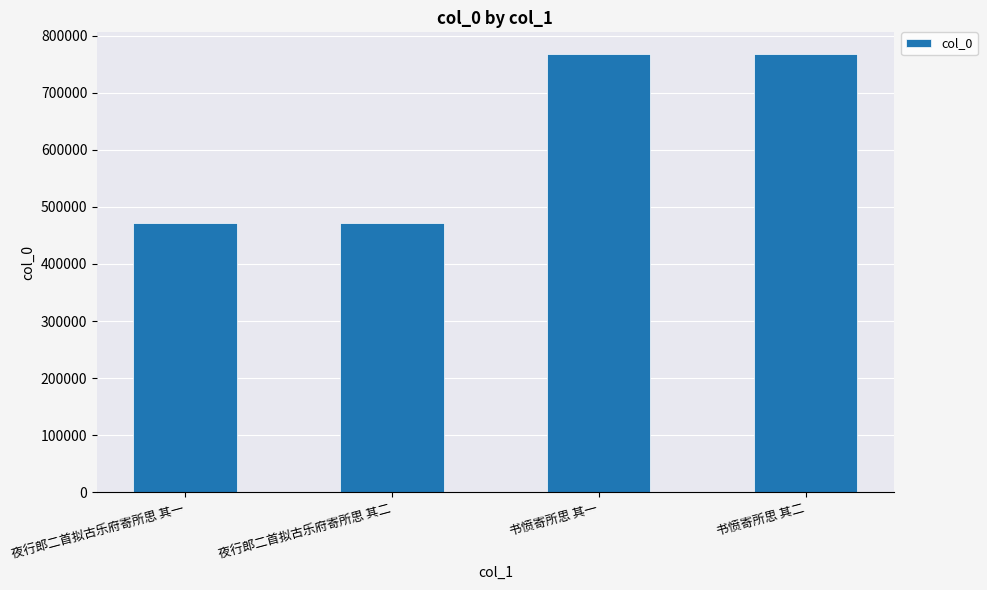

What is the label of the 4th bar from the right?

夜行郎二首拟古乐府寄所思 其一